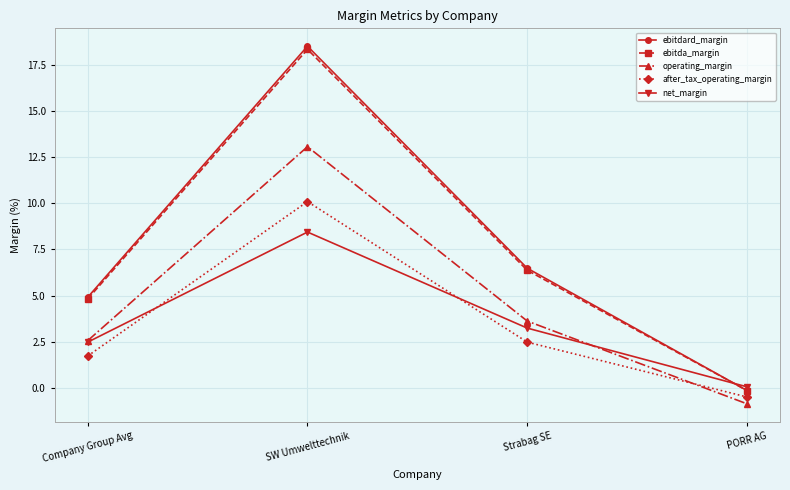

How many lines are shown in the chart?

5